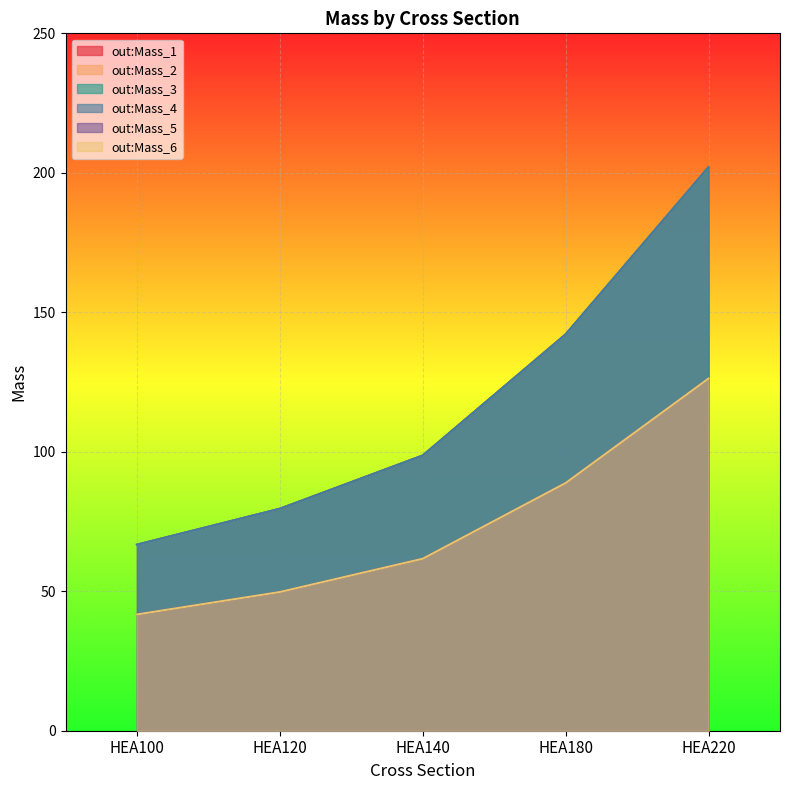

Which has a higher value, HEA100 or HEA140?

HEA140